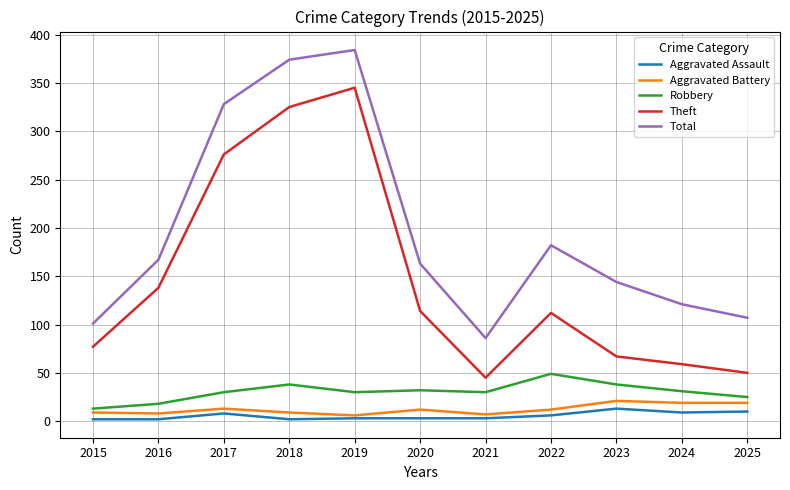

Does the chart display data point markers on the line(s)?

No